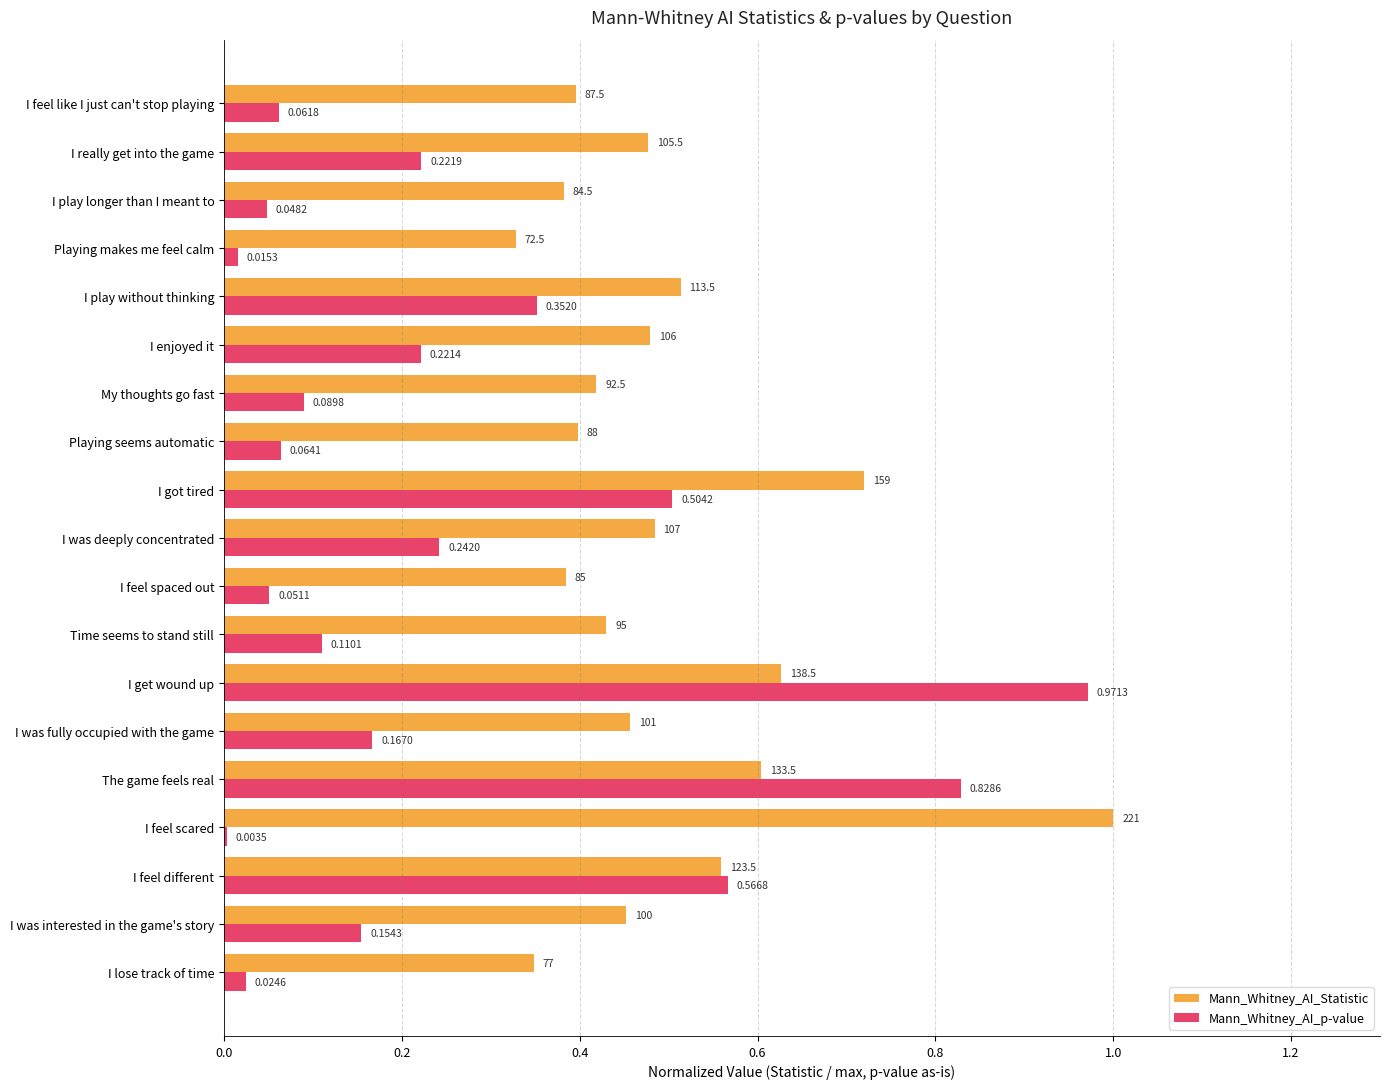

Which series changed the most between I feel scared and I get wound up?

Mann_Whitney_AI_p-value